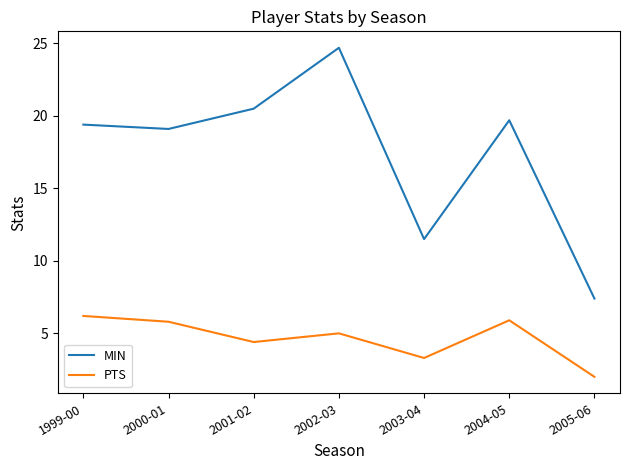

What position from the left is 2004-05?

6